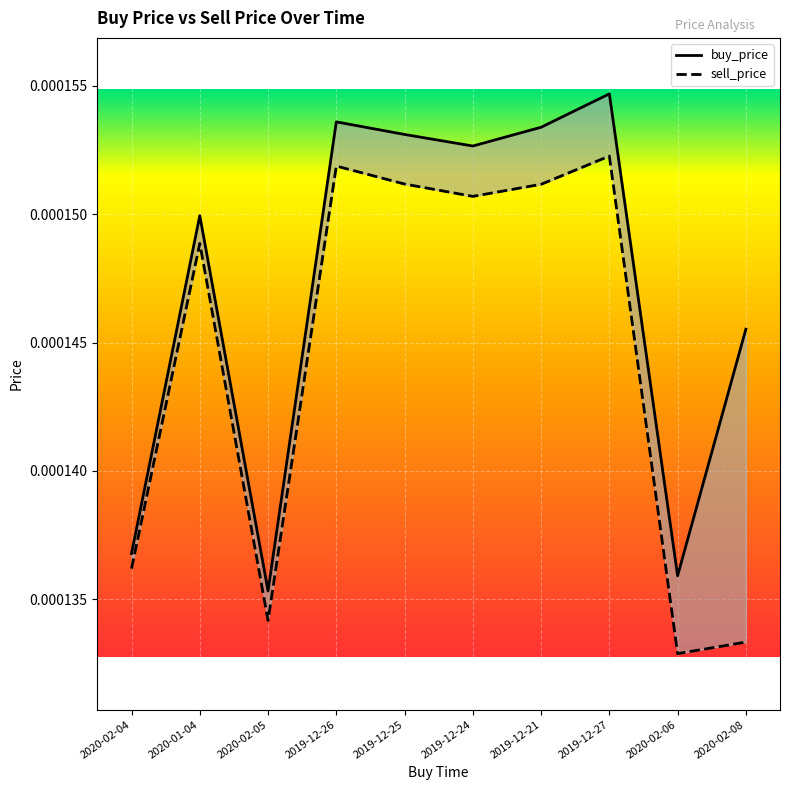

Is it true that sell_price equals 0.0 at 2020-01-04?

True